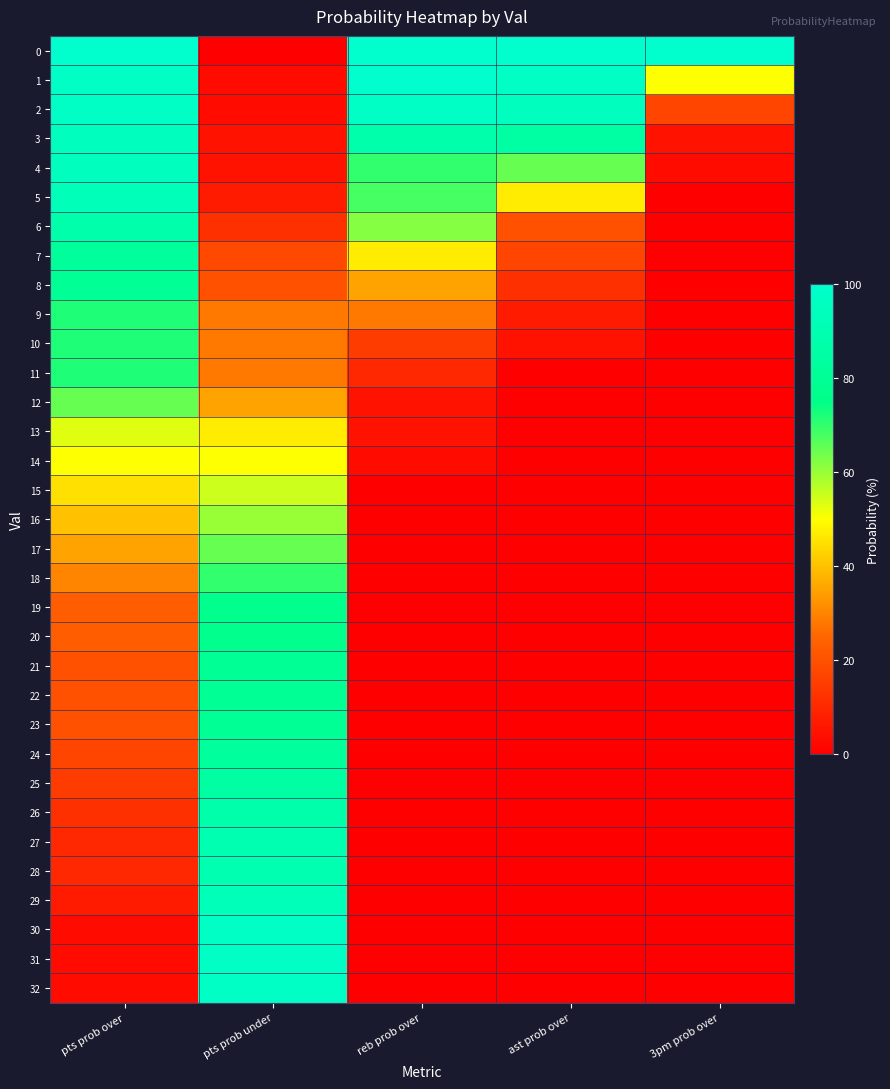

Reading right to left, extract all data points from this chart.

0: 3pm prob over=100	ast prob over=100	reb prob over=100	pts prob under=0	pts prob over=100
1: 3pm prob over=50	ast prob over=97	reb prob over=100	pts prob under=3	pts prob over=97
2: 3pm prob over=17	ast prob over=95	reb prob over=97	pts prob under=3	pts prob over=97
3: 3pm prob over=5	ast prob over=85	reb prob over=88	pts prob under=5	pts prob over=95
4: 3pm prob over=3	ast prob over=65	reb prob over=70	pts prob under=5	pts prob over=95
5: 3pm prob over=0	ast prob over=47	reb prob over=68	pts prob under=7	pts prob over=93
6: 3pm prob over=0	ast prob over=20	reb prob over=62	pts prob under=12	pts prob over=88
7: 3pm prob over=0	ast prob over=17	reb prob over=47	pts prob under=18	pts prob over=82
8: 3pm prob over=0	ast prob over=12	reb prob over=35	pts prob under=20	pts prob over=80
9: 3pm prob over=0	ast prob over=7	reb prob over=28	pts prob under=28	pts prob over=72
10: 3pm prob over=0	ast prob over=5	reb prob over=15	pts prob under=28	pts prob over=72
11: 3pm prob over=0	ast prob over=0	reb prob over=10	pts prob under=28	pts prob over=72
12: 3pm prob over=0	ast prob over=0	reb prob over=5	pts prob under=35	pts prob over=65
13: 3pm prob over=0	ast prob over=0	reb prob over=5	pts prob under=47	pts prob over=53
14: 3pm prob over=0	ast prob over=0	reb prob over=3	pts prob under=50	pts prob over=50
15: 3pm prob over=0	ast prob over=0	reb prob over=0	pts prob under=55	pts prob over=45
16: 3pm prob over=0	ast prob over=0	reb prob over=0	pts prob under=60	pts prob over=40
17: 3pm prob over=0	ast prob over=0	reb prob over=0	pts prob under=65	pts prob over=35
18: 3pm prob over=0	ast prob over=0	reb prob over=0	pts prob under=70	pts prob over=30
19: 3pm prob over=0	ast prob over=0	reb prob over=0	pts prob under=77	pts prob over=23
20: 3pm prob over=0	ast prob over=0	reb prob over=0	pts prob under=77	pts prob over=23
21: 3pm prob over=0	ast prob over=0	reb prob over=0	pts prob under=80	pts prob over=20
22: 3pm prob over=0	ast prob over=0	reb prob over=0	pts prob under=80	pts prob over=20
23: 3pm prob over=0	ast prob over=0	reb prob over=0	pts prob under=80	pts prob over=20
24: 3pm prob over=0	ast prob over=0	reb prob over=0	pts prob under=83	pts prob over=17
25: 3pm prob over=0	ast prob over=0	reb prob over=0	pts prob under=85	pts prob over=15
26: 3pm prob over=0	ast prob over=0	reb prob over=0	pts prob under=88	pts prob over=12
27: 3pm prob over=0	ast prob over=0	reb prob over=0	pts prob under=90	pts prob over=10
28: 3pm prob over=0	ast prob over=0	reb prob over=0	pts prob under=90	pts prob over=10
29: 3pm prob over=0	ast prob over=0	reb prob over=0	pts prob under=93	pts prob over=7
30: 3pm prob over=0	ast prob over=0	reb prob over=0	pts prob under=97	pts prob over=3
31: 3pm prob over=0	ast prob over=0	reb prob over=0	pts prob under=97	pts prob over=3
32: 3pm prob over=0	ast prob over=0	reb prob over=0	pts prob under=97	pts prob over=3